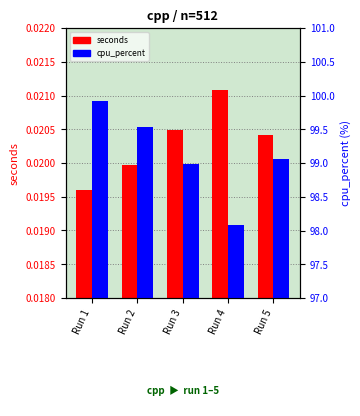

Is it true that cpu_percent equals 66.3 at Run 4?

False